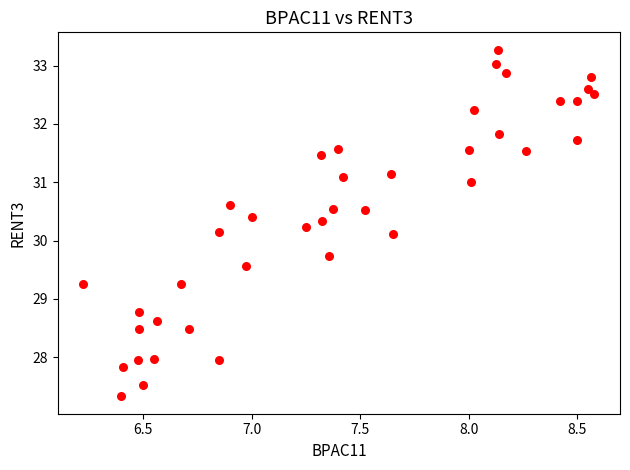

What is the range of X values (max minus min)?

2.4